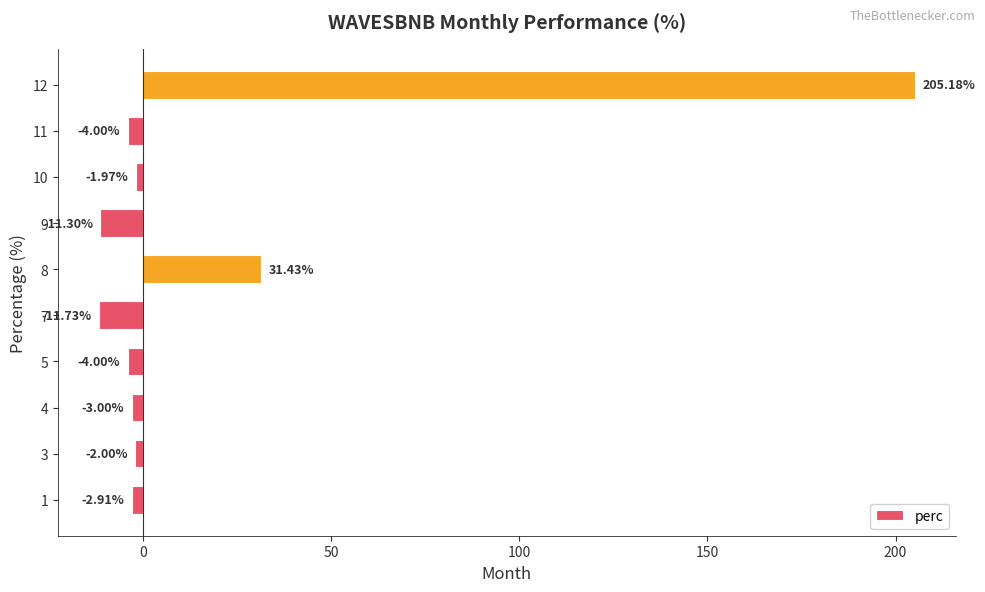

What is the average value?

19.6